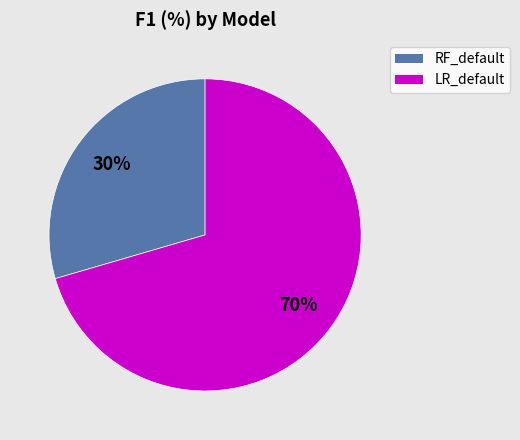

To the nearest percent, what is the average slice percentage?

50%